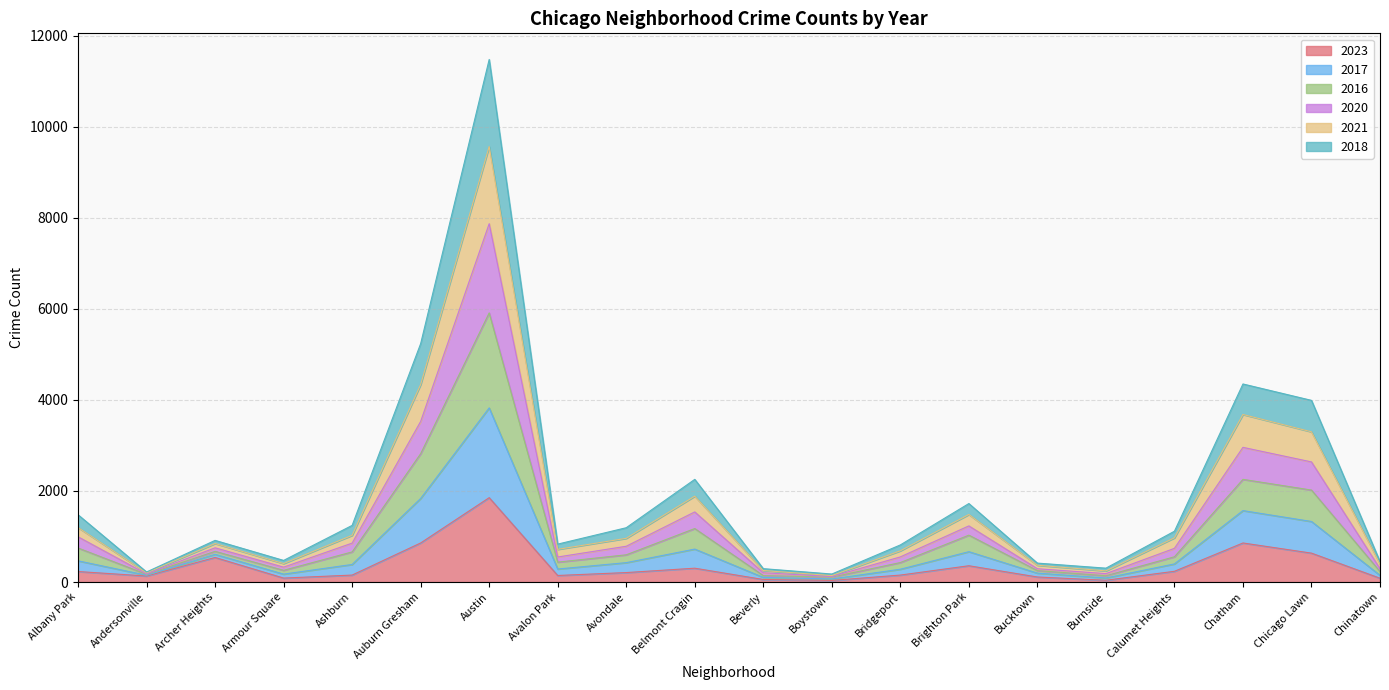

What is the total value across all series at Auburn Gresham?

5236